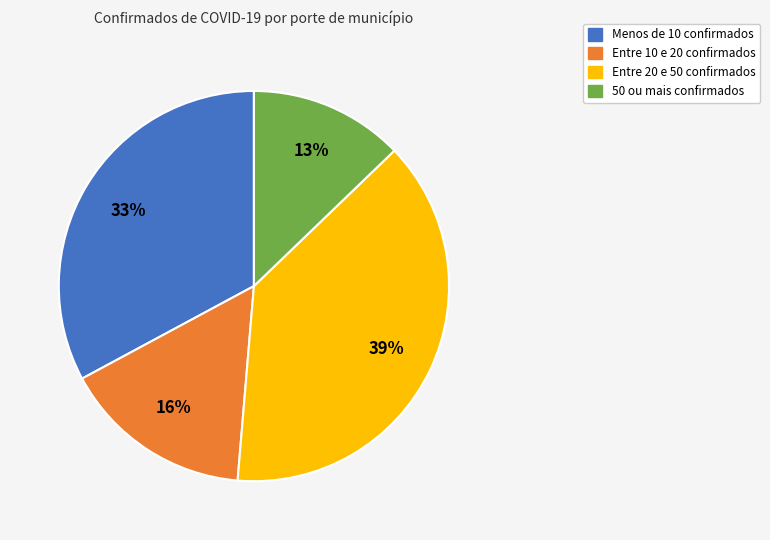

To the nearest percent, what is the average slice percentage?

25%